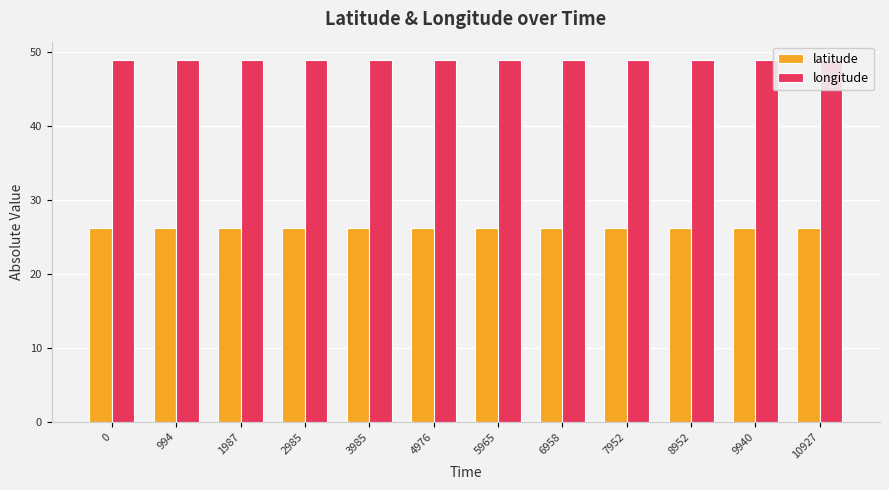

Which series changed the most between 4976 and 9940?

latitude